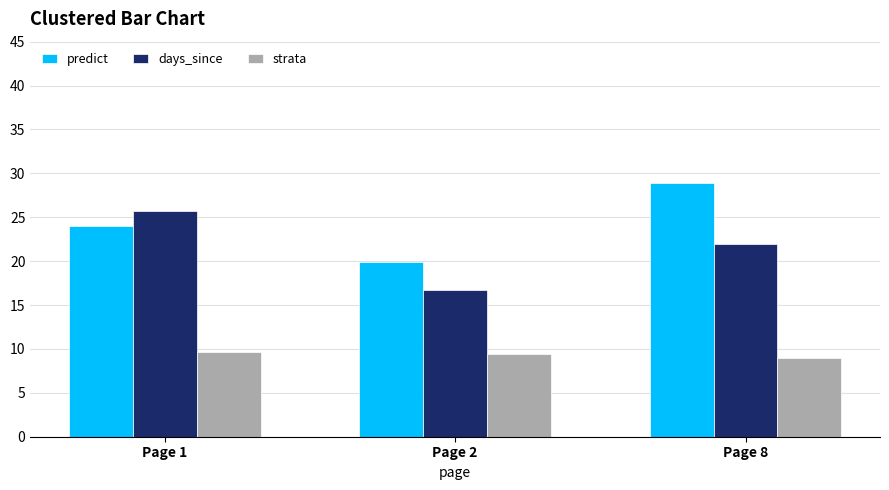

Does the chart contain any negative values?

No